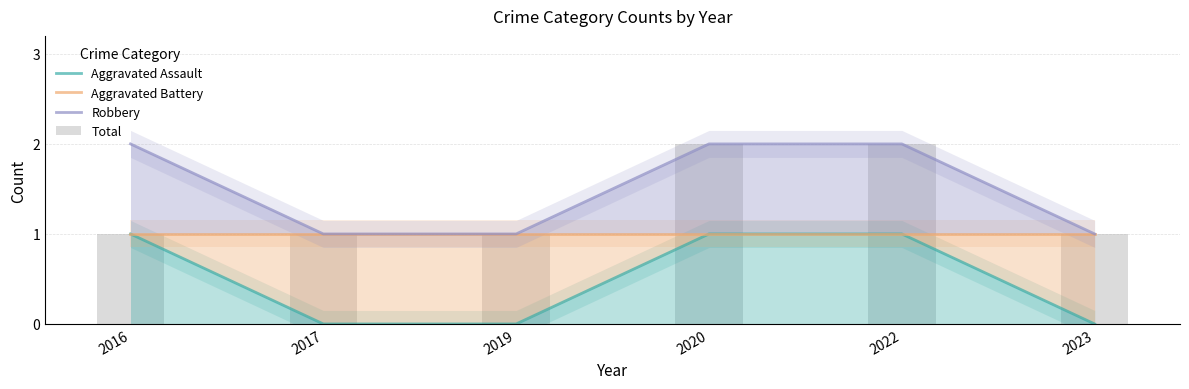

At how many categories does at least one series exceed 1?

3